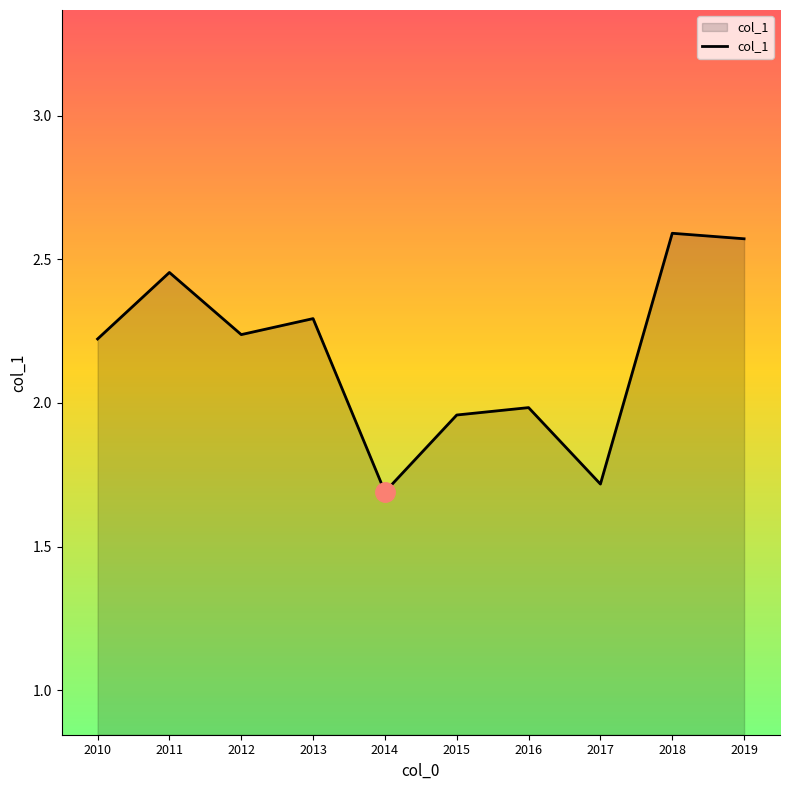

What is the difference between the values at 2014 and 2010?

0.5